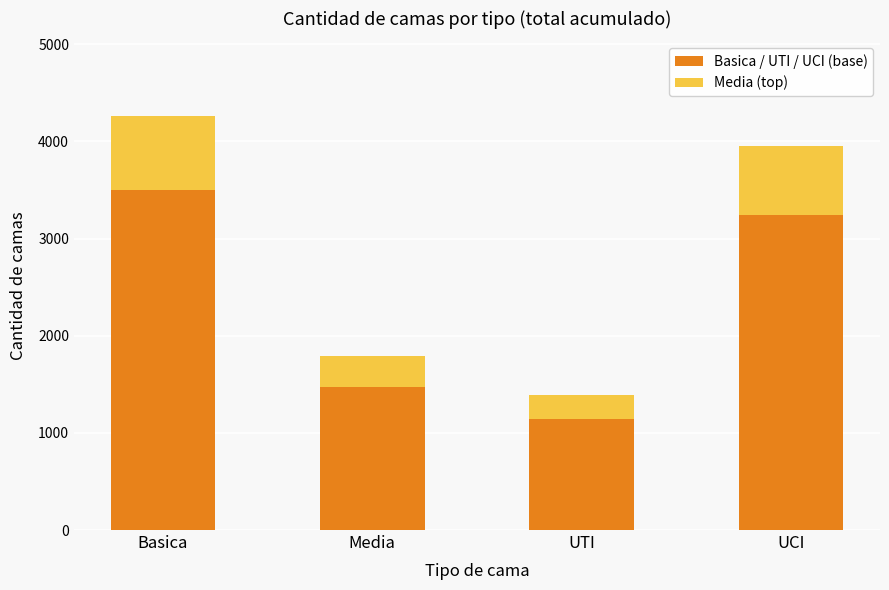

What is the total value across all series at Basica?

4263.0